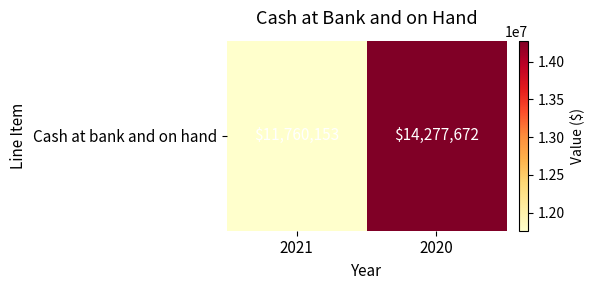

Is it true that the value at 2021 is 11760153?

True